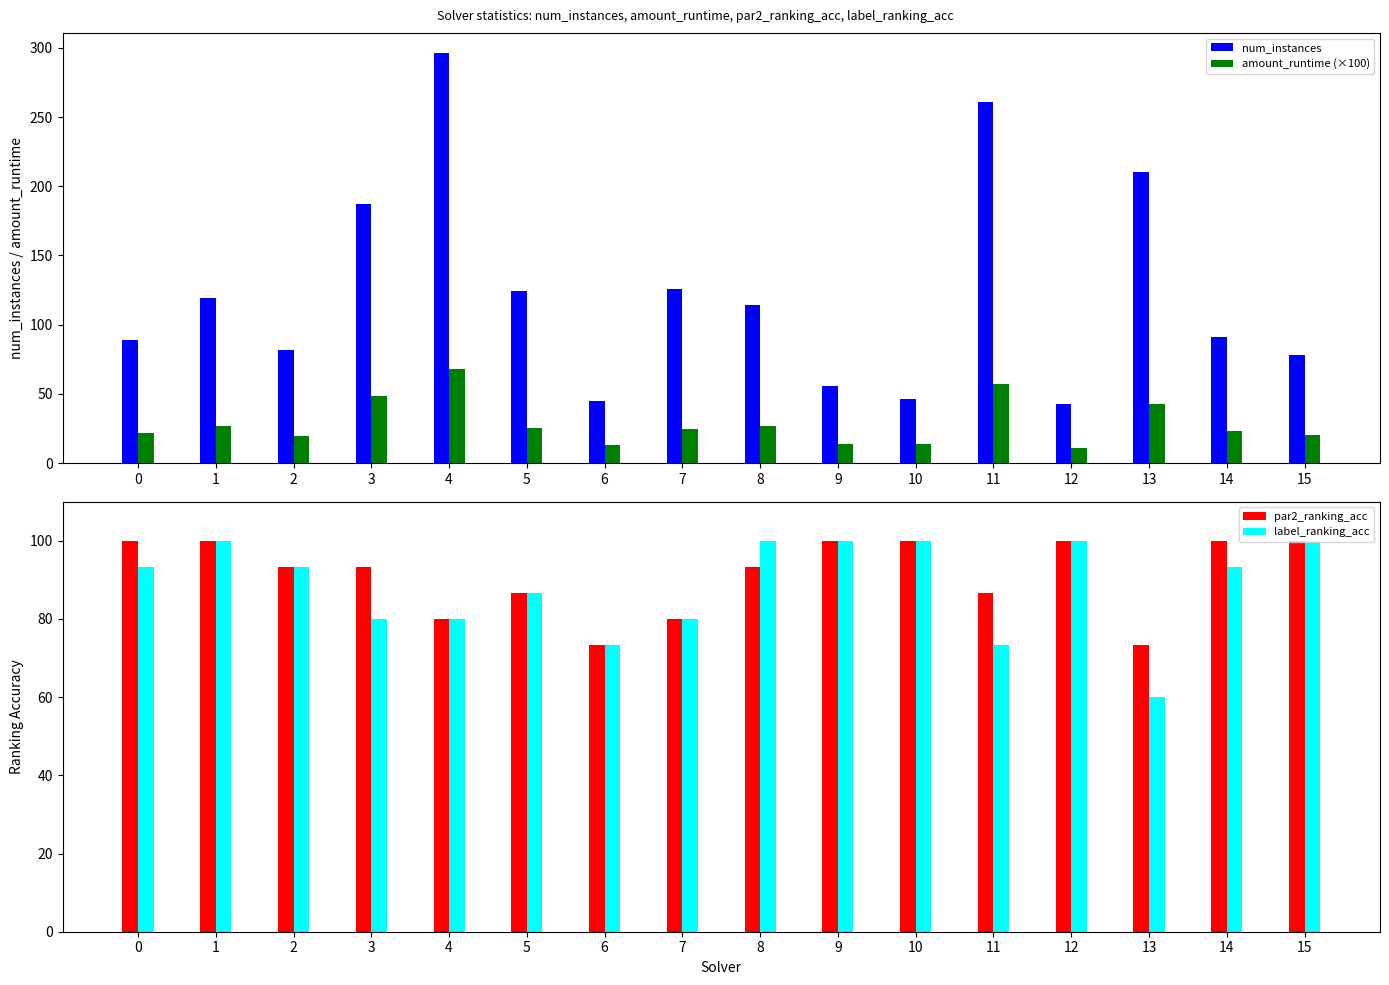

Read the num_instances value at 0.

89.0